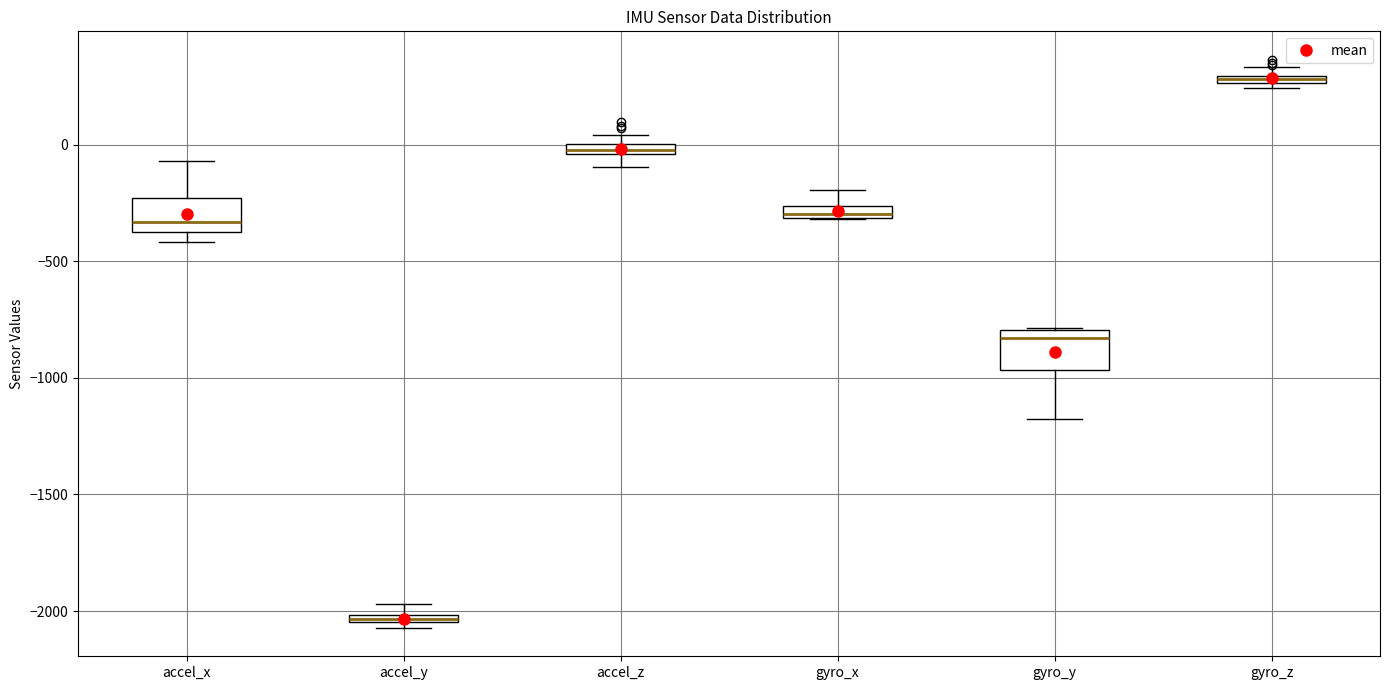

Where is the lower edge of the box for accel_z on the y-axis? The values are not printed on the chart, so give them approximately, as read against the axis.

-50